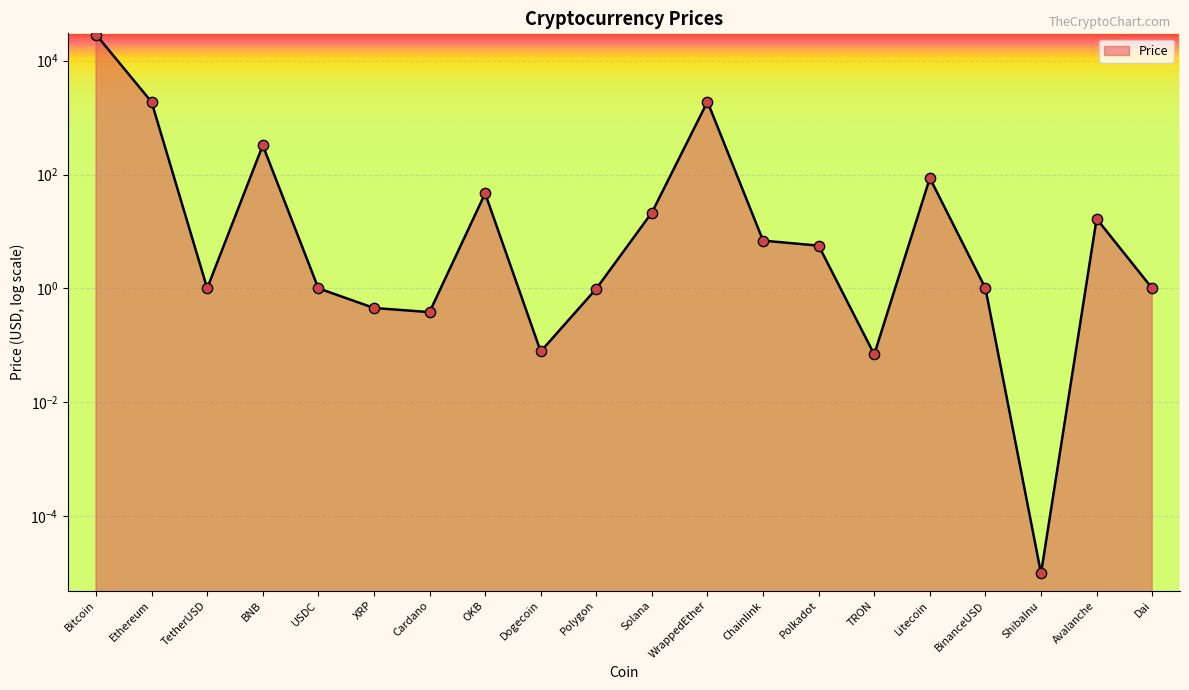

What is the change in value from BNB to Cardano?

-324.6